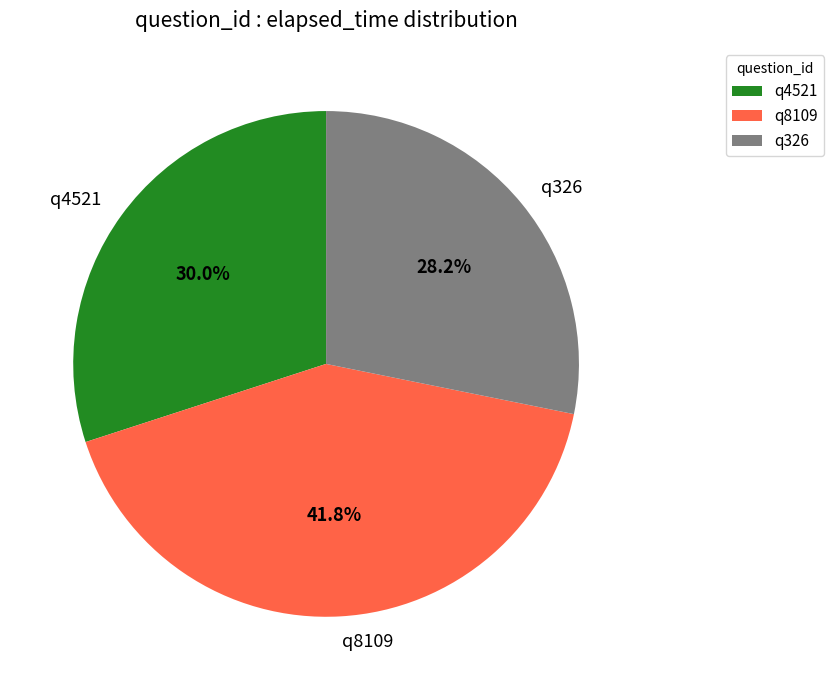

What is the smallest slice in the pie chart?

q326